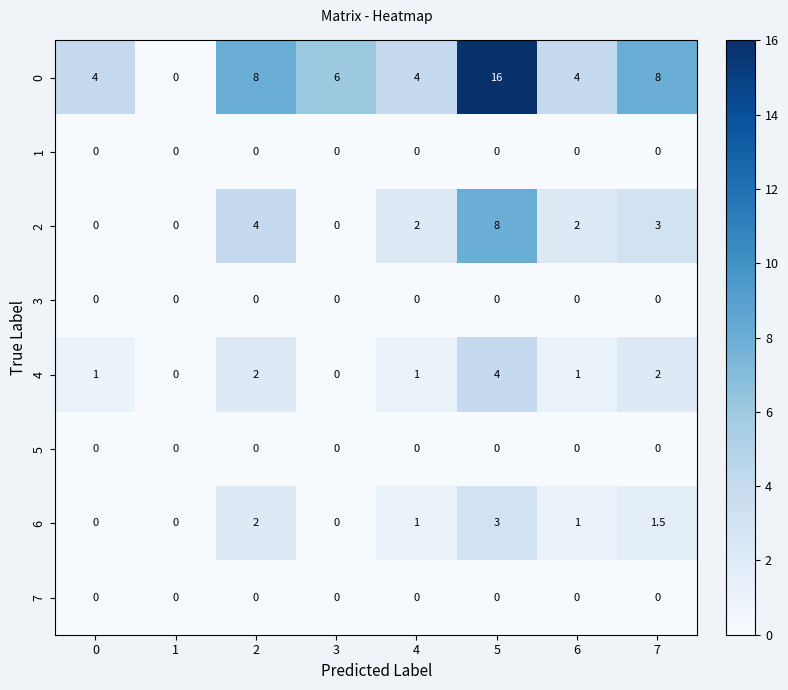

Is the value of 6 at 5 greater than the value of 1 at 5?

Yes